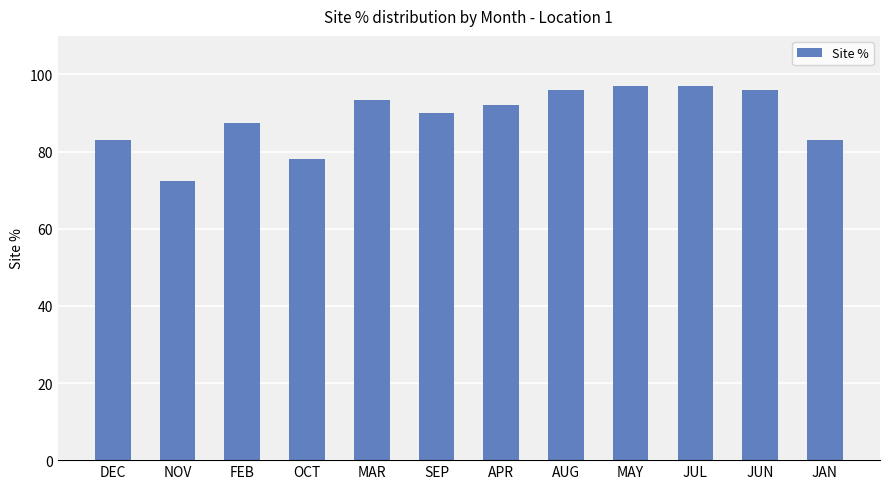

Read the value at MAY.

97.0